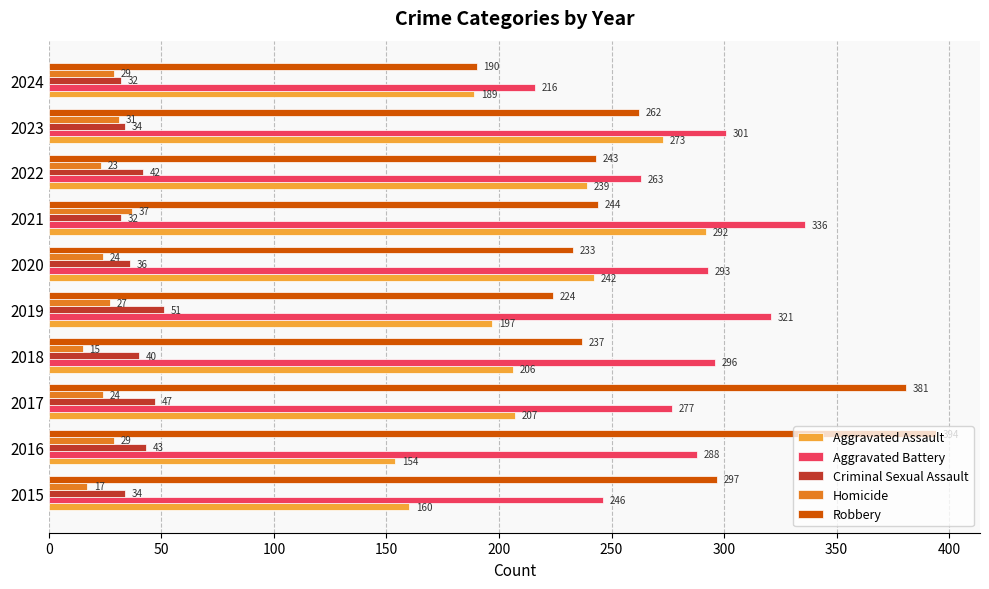

True or false: Criminal Sexual Assault has a value of 55 at 2021.

False